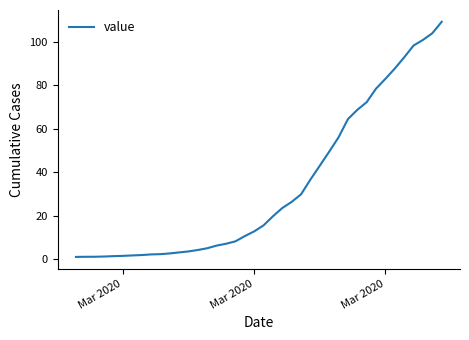

What is the difference between the maximum and minimum values?

108.3